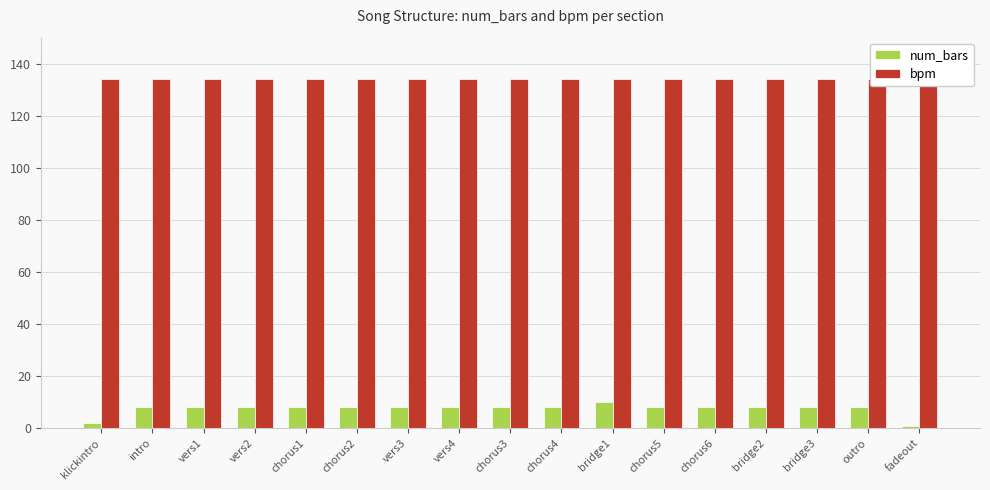

What value does the num_bars series have at bridge3?

8